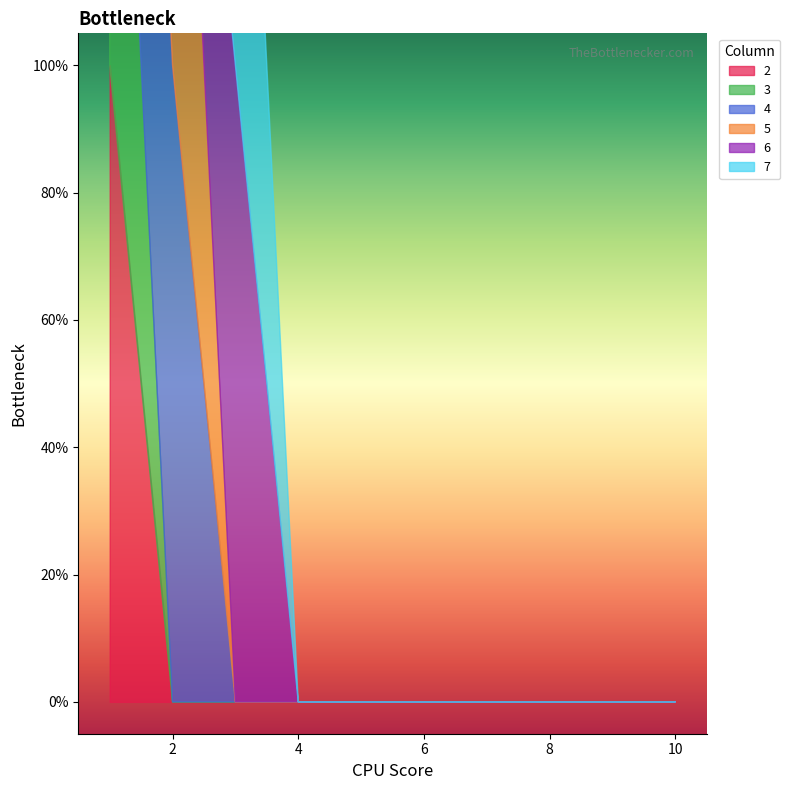

Between 3 and 7, which is larger?

3